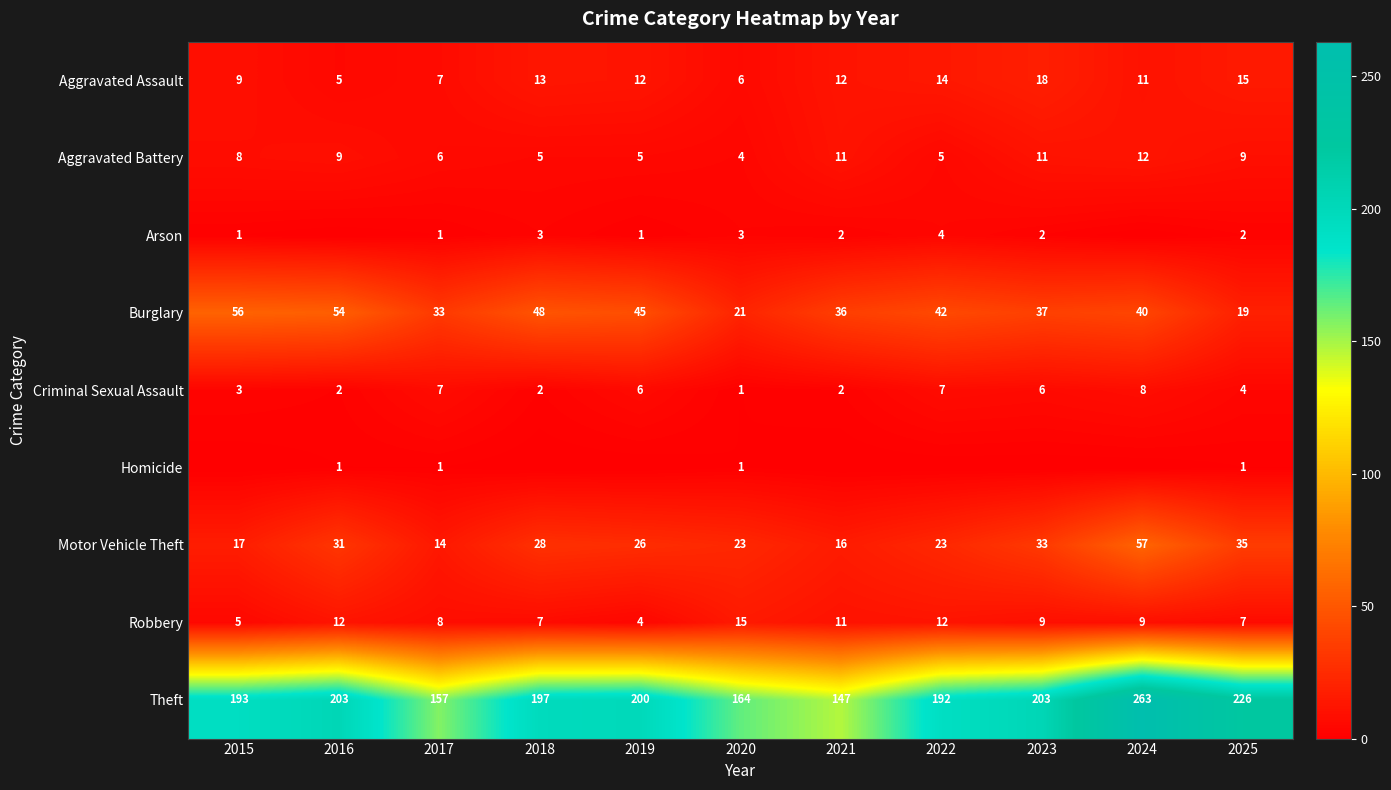

What is the total value across all series at 2018?

303